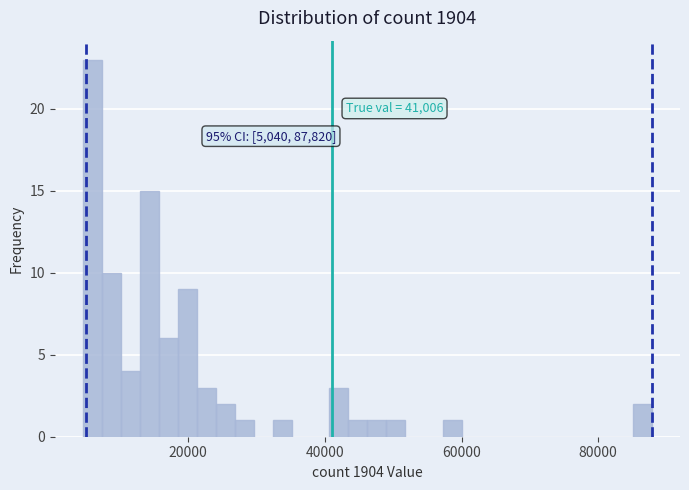

Around what value on the x-axis is the tallest bar? Give the approximate position of its centre, as read against the axis.

6000